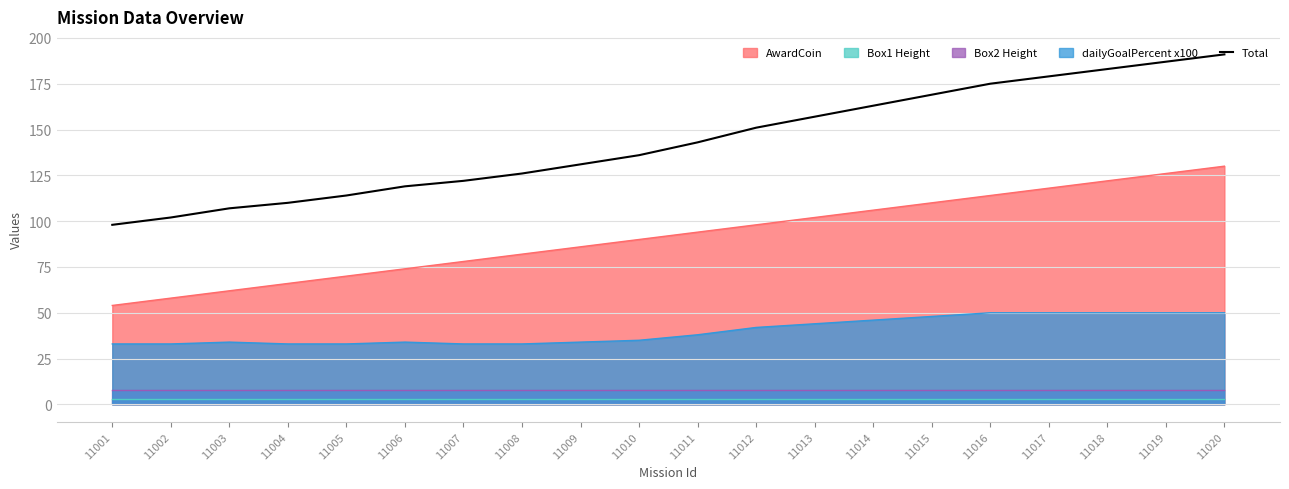

The value at 11004 is 110. True or false?

True